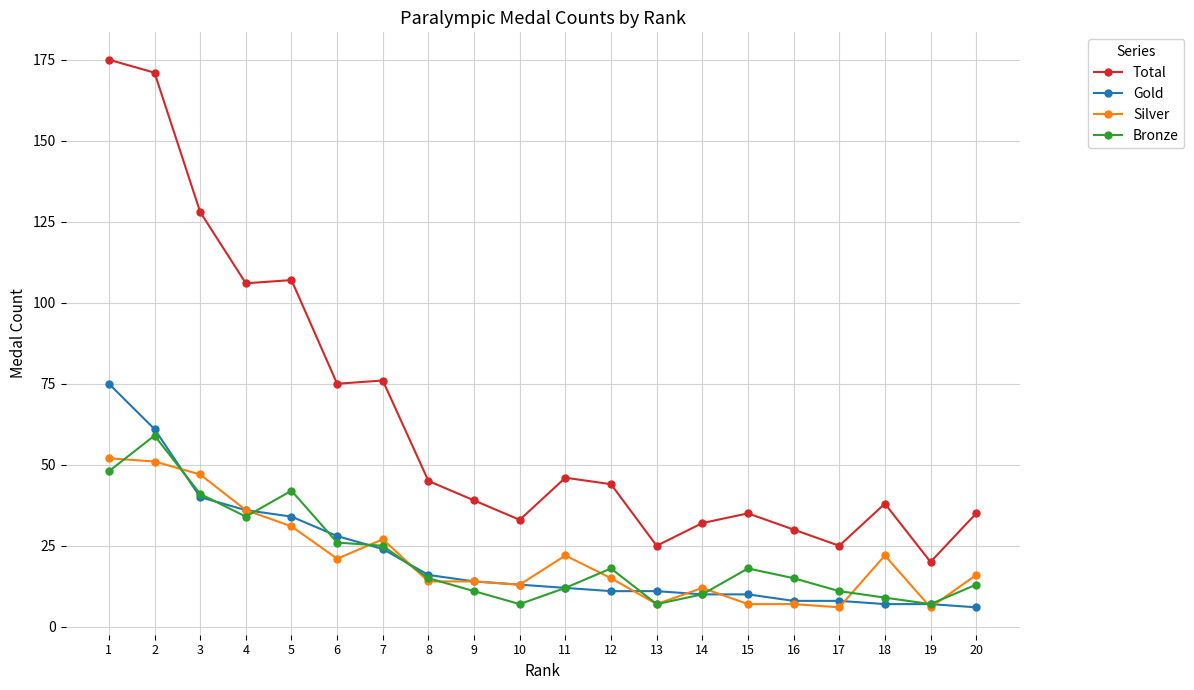

True or false: Silver has a value of 7 at 15.

True